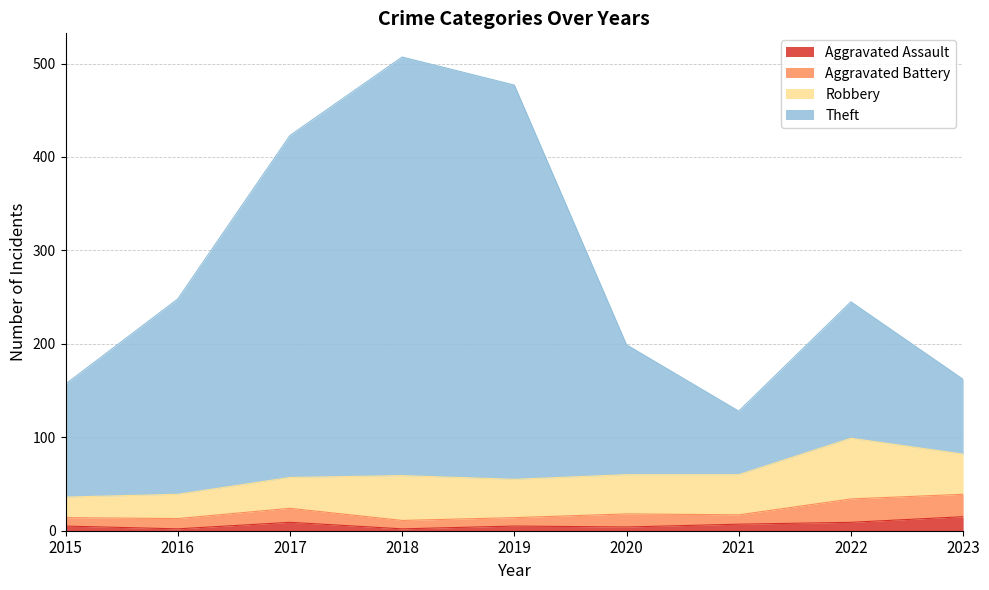

Is it true that Aggravated Assault equals 5 at 2019?

True